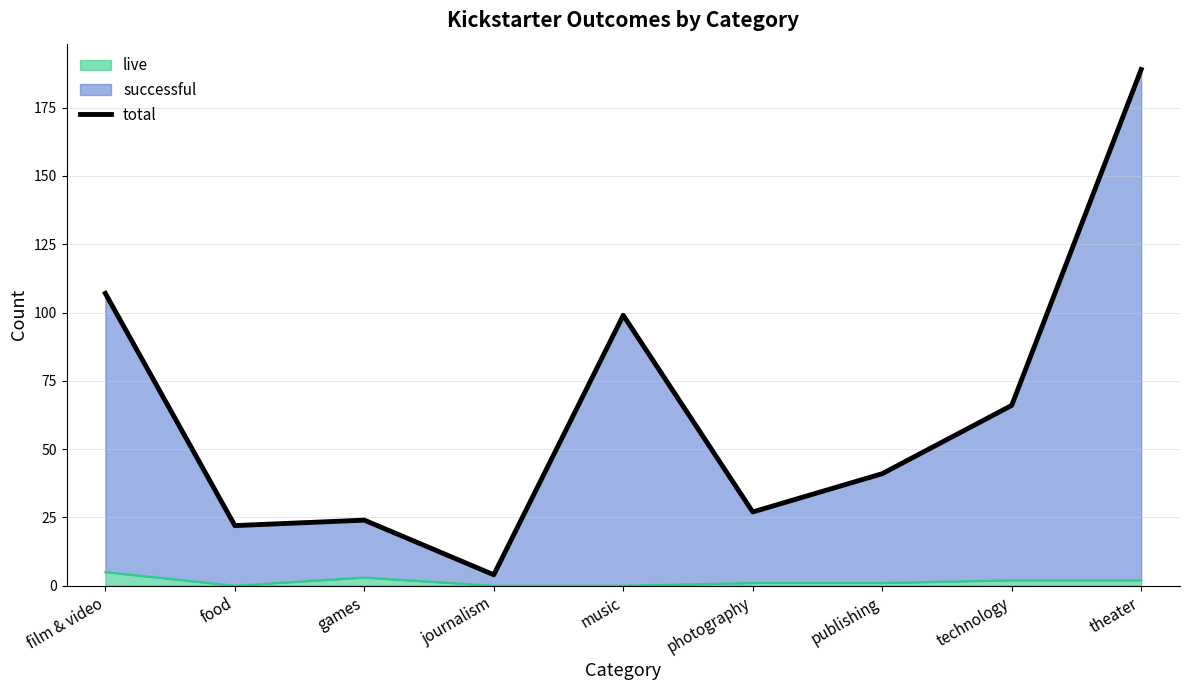

List the labels in order of value, smallest first.

journalism, food, games, photography, publishing, technology, music, film & video, theater